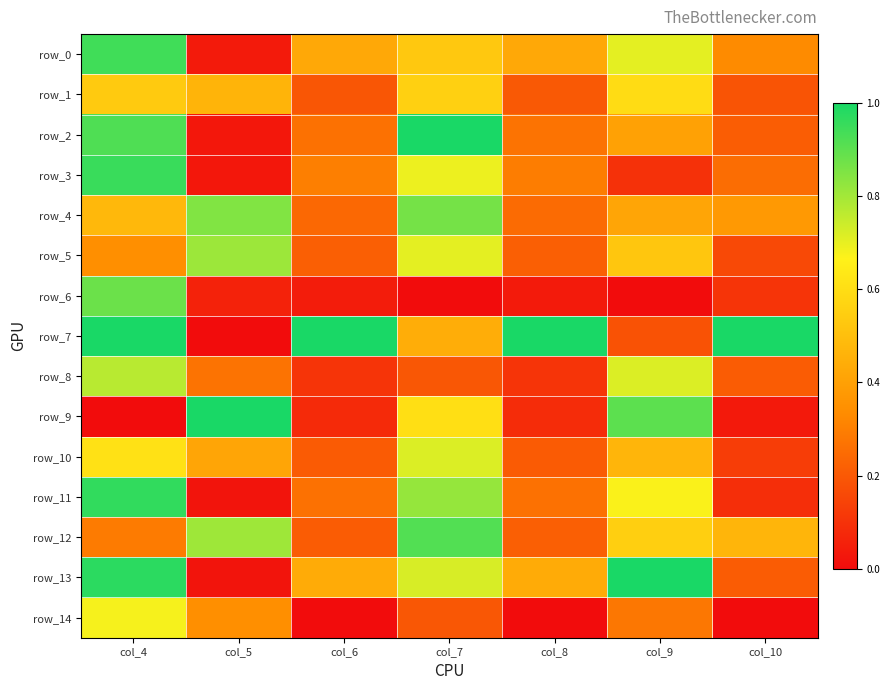

What is the difference between the second highest and second lowest values in the row_6 series?

0.1